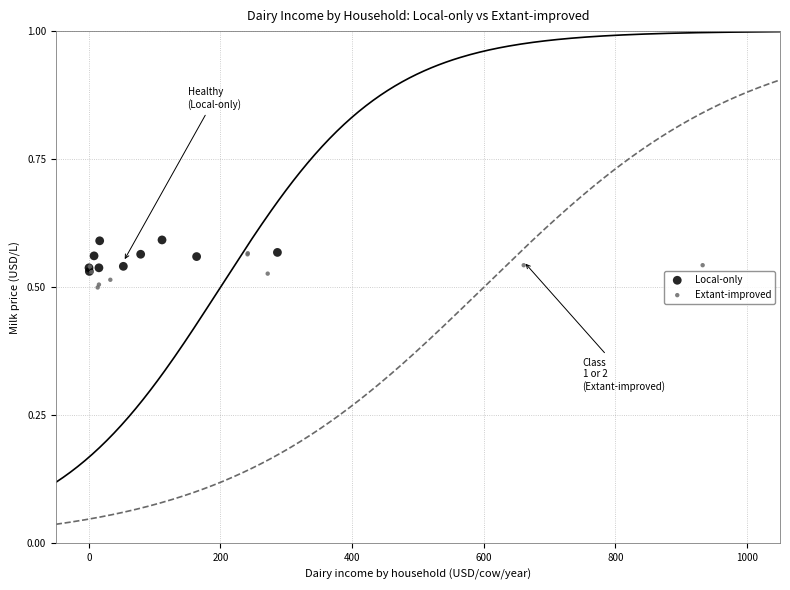

Which series contains the highest Y value?

Local-only